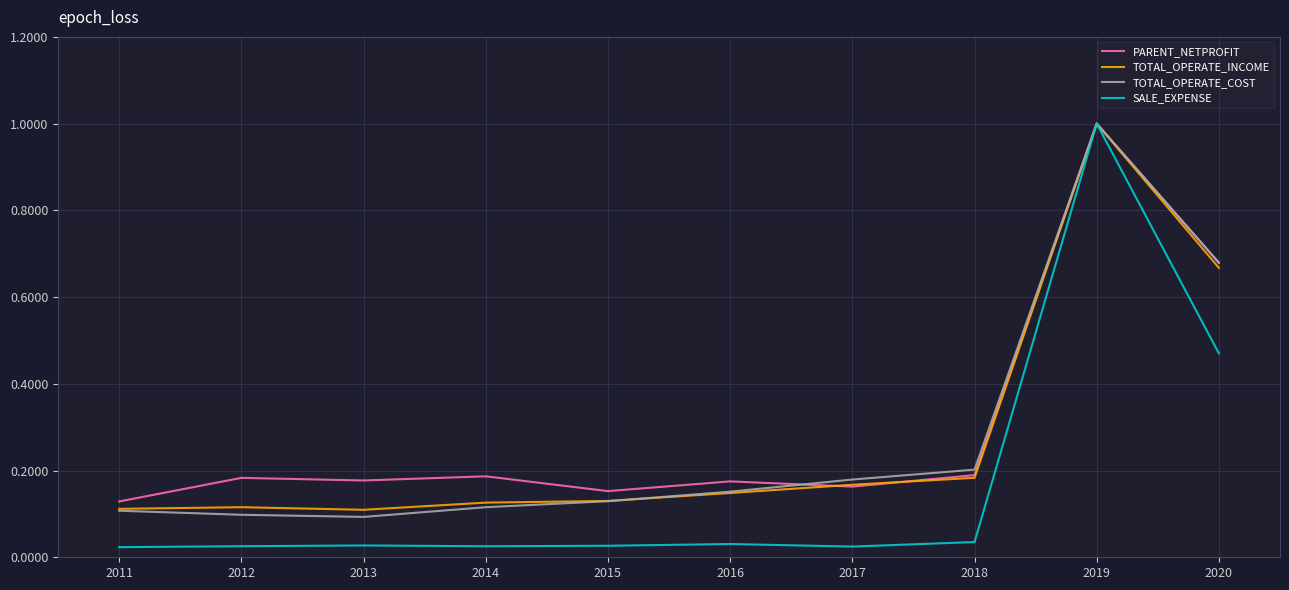

Which series changed the most between 2013 and 2020?

TOTAL_OPERATE_COST